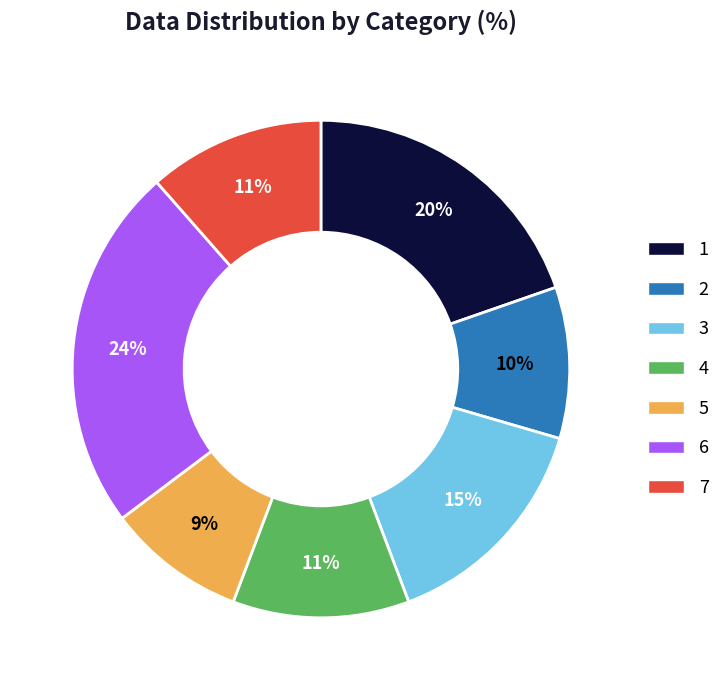

Which slice is the largest?

6